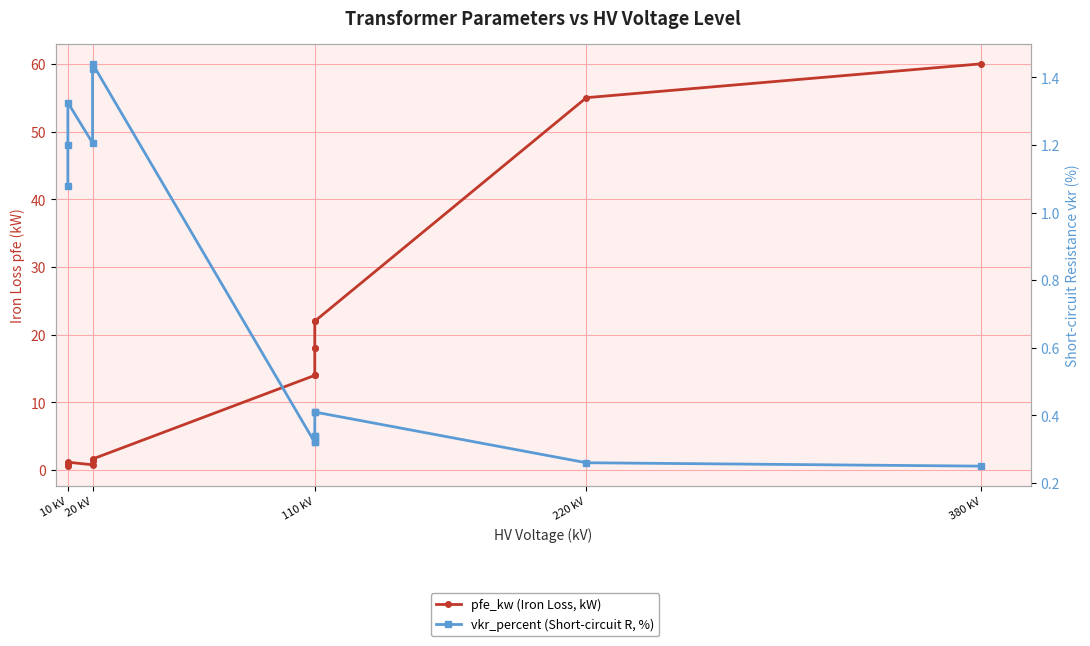

What is the label of the 13th point from the right?

10 kV